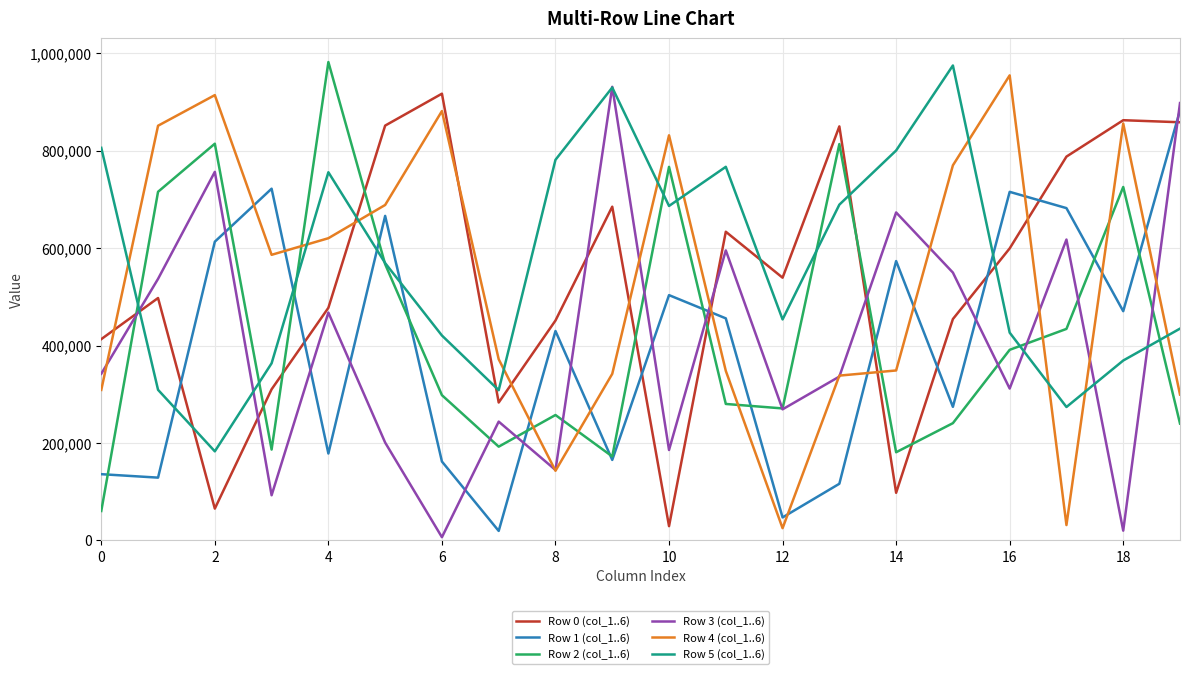

What is the sum of all Row 5 (col_1..6) values?

11301557